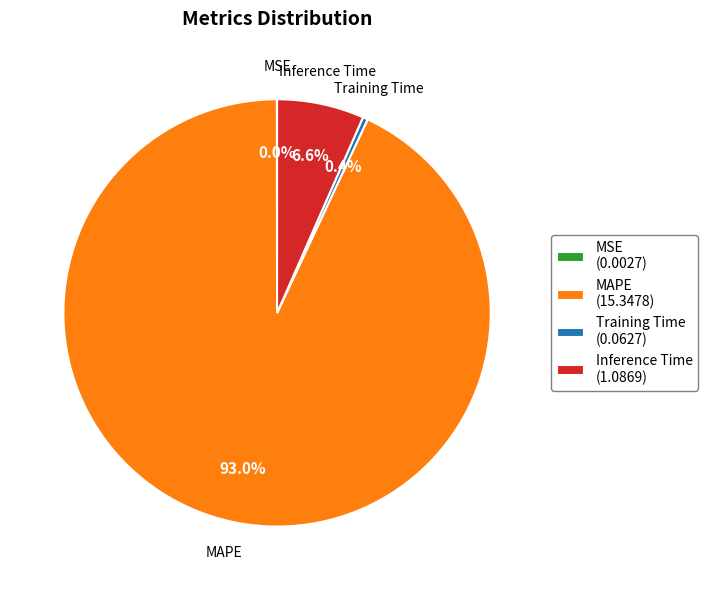

Combined, do Inference Time and MAPE account for over 50%?

Yes